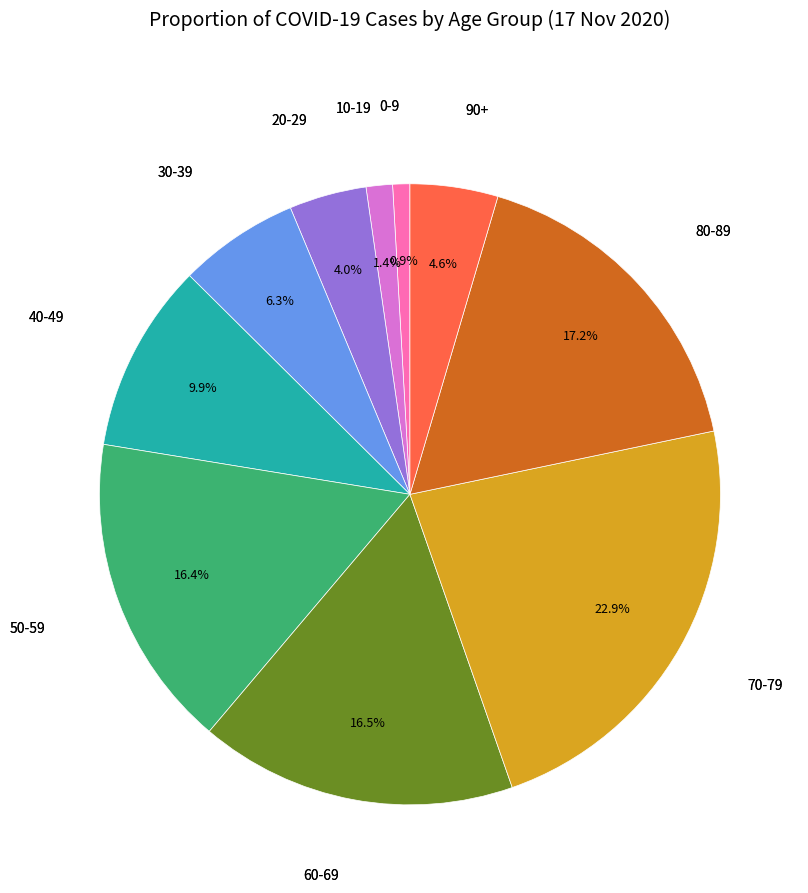

Is there a majority slice in this chart?

No